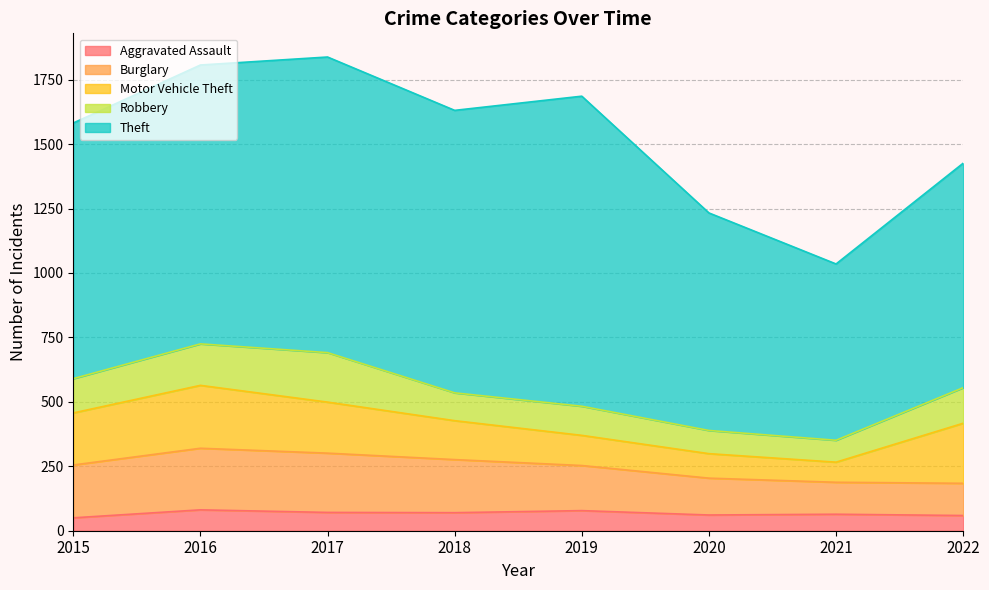

What is the lowest value of the Robbery series?

85